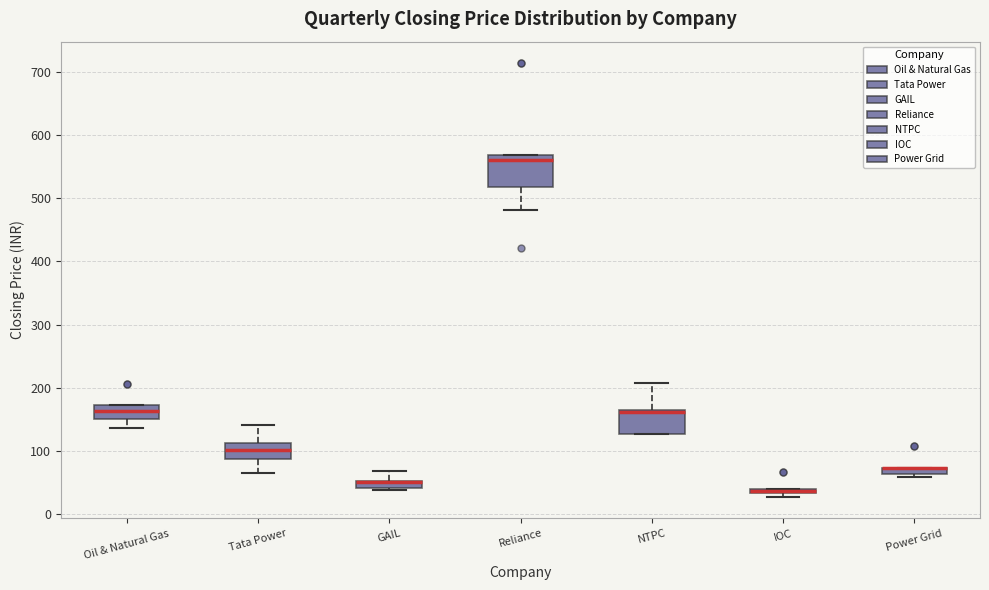

Where does the median line of the box for Tata Power sit on the y-axis? The values are not printed on the chart, so give them approximately, as read against the axis.

100